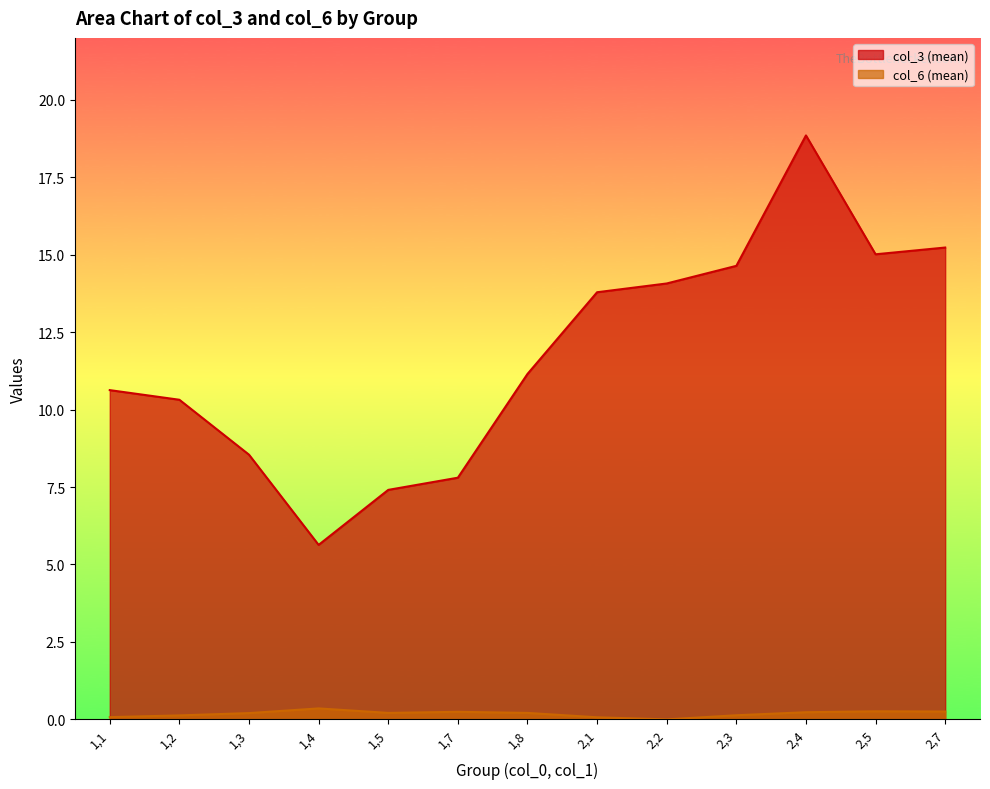

Rank the categories by col_6 (mean) value from highest to lowest.

1,4, 2,5, 2,7, 1,7, 2,4, 1,5, 1,8, 1,3, 2,3, 1,2, 1,1, 2,1, 2,2